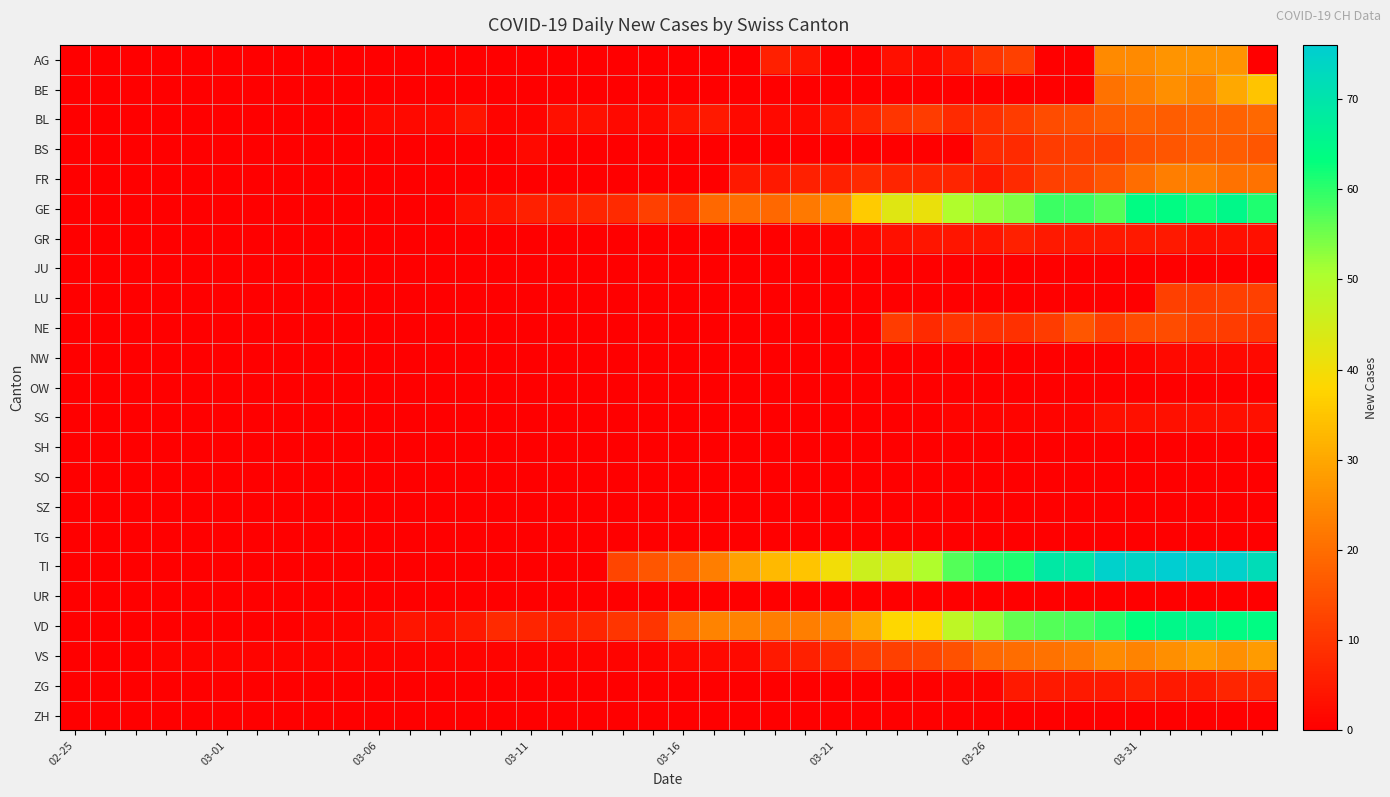

Reading left to right, transcribe all the data shown in this chart.

AG: 0	0	0	0	0	0	0	0	0	0	0	0	0	0	0	0	0	0	0	0	0	0	0	6	4	0	0	3	2	5	10	12	0	0	25	25	27	27	27	0
BE: 0	0	0	0	0	0	0	0	0	0	0	0	0	0	0	0	0	0	0	0	0	0	0	0	0	0	0	0	0	0	0	0	0	0	21	23	26	24	30	35
BL: 0	0	0	0	0	0	0	0	0	0	2	2	2	4	1	1	3	3	2	2	4	5	2	2	2	4	7	10	11	8	9	11	14	15	17	18	17	18	18	19
BS: 0	0	0	0	0	0	0	0	0	0	0	0	0	0	0	2	0	0	0	0	0	0	0	0	0	0	0	0	0	0	8	8	11	12	12	15	16	17	17	16
FR: 0	0	0	0	0	0	0	0	0	0	0	0	0	0	0	0	0	0	0	0	0	0	5	5	6	6	8	7	7	7	5	8	12	13	16	20	23	23	21	21
GE: 0	0	0	0	0	0	0	0	0	0	0	0	0	3	4	6	6	7	8	12	10	19	20	19	22	25	36	43	41	50	52	54	59	59	57	64	64	62	65	61
GR: 0	0	0	0	0	0	0	0	0	0	0	0	0	0	0	0	0	0	0	0	0	0	0	0	1	1	2	3	4	4	4	6	5	5	5	5	5	3	3	3
JU: 0	0	0	0	0	0	0	0	0	0	0	0	0	0	0	0	0	0	0	0	0	0	0	0	0	0	0	0	0	0	0	0	0	0	0	0	0	0	0	0
LU: 0	0	0	0	0	0	0	0	0	0	0	0	0	0	0	0	0	0	0	0	0	0	0	0	0	0	0	0	0	0	0	0	0	0	0	0	12	11	12	12
NE: 0	0	0	0	0	0	0	0	0	0	0	0	0	0	0	0	0	0	0	0	0	0	0	0	0	0	0	11	8	10	9	9	11	16	12	14	14	12	11	10
NW: 0	0	0	0	0	0	0	0	0	0	0	0	0	0	0	0	0	0	0	0	0	0	0	0	0	0	0	0	0	0	0	0	0	0	0	1	2	2	2	2
OW: 0	0	0	0	0	0	0	0	0	0	0	0	0	0	0	0	0	0	0	0	0	0	0	0	0	0	0	0	0	0	0	0	0	0	0	0	0	0	0	0
SG: 0	0	0	0	0	0	0	0	0	0	0	0	0	0	0	0	0	0	0	0	0	0	0	0	0	0	0	0	0	1	1	1	1	1	3	3	3	3	3	3
SH: 0	0	0	0	0	0	0	0	0	0	0	0	0	0	0	0	0	0	0	0	0	0	0	0	0	0	0	0	0	0	0	0	0	0	0	0	0	0	0	0
SO: 0	0	0	0	0	0	0	0	0	0	0	0	0	0	0	0	0	0	0	0	0	0	0	0	0	0	0	0	0	0	0	0	0	0	0	0	0	0	0	0
SZ: 0	0	0	0	0	0	0	0	0	0	0	0	0	0	0	0	0	0	0	0	0	0	0	0	0	0	0	0	0	0	0	0	0	0	0	0	0	0	0	0
TG: 0	0	0	0	0	0	0	0	0	0	0	0	0	0	0	0	0	0	0	0	0	0	0	0	0	0	0	0	0	0	0	0	0	0	0	0	0	0	0	0
TI: 0	0	0	0	0	0	0	0	0	0	0	0	0	0	0	0	0	0	13	16	18	23	29	33	35	40	46	45	50	57	60	61	69	69	75	74	76	75	75	72
UR: 0	0	0	0	0	0	0	0	0	0	0	0	0	0	0	0	0	0	0	0	0	0	0	0	0	0	0	0	0	0	0	0	0	0	0	0	0	0	0	0
VD: 0	0	0	0	0	0	0	0	1	1	2	4	3	5	8	7	6	7	10	10	20	24	24	23	23	24	30	38	38	48	52	56	57	58	60	63	65	66	64	64
VS: 0	0	0	1	1	1	1	1	1	1	1	1	1	1	1	1	1	1	1	1	2	2	2	5	6	8	11	12	13	15	19	20	21	22	25	24	26	28	26	28
ZG: 0	0	0	0	0	0	0	0	0	0	0	0	0	0	0	0	0	0	0	0	0	0	0	0	0	0	0	0	0	1	1	5	5	5	5	6	5	5	7	7
ZH: 0	0	0	0	0	0	0	0	0	0	0	0	0	0	0	0	0	0	0	0	0	0	0	0	0	0	0	0	0	0	0	0	0	0	0	0	0	0	0	0